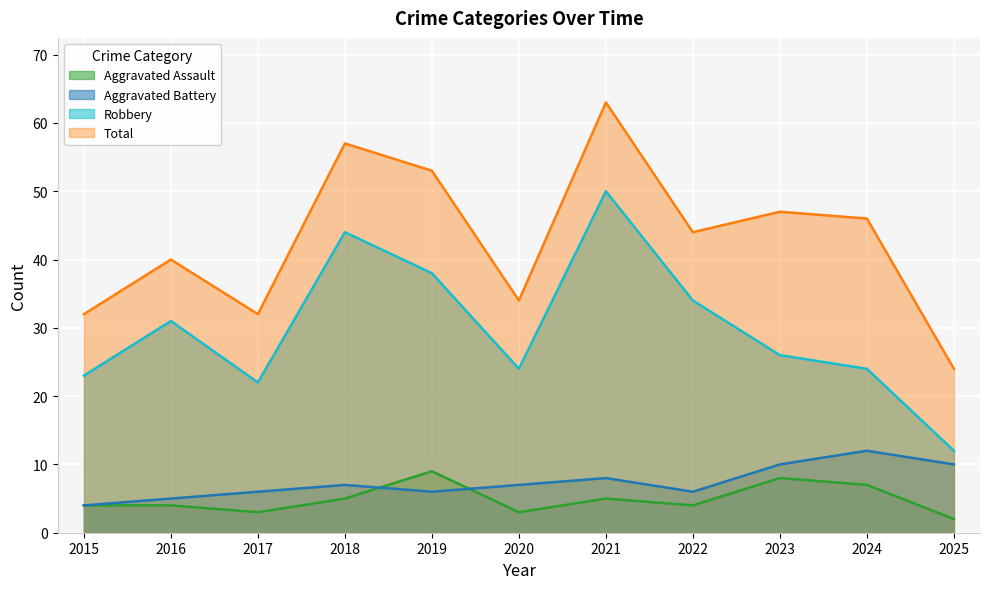

The Total series shows 46 at 2024. True or false?

True